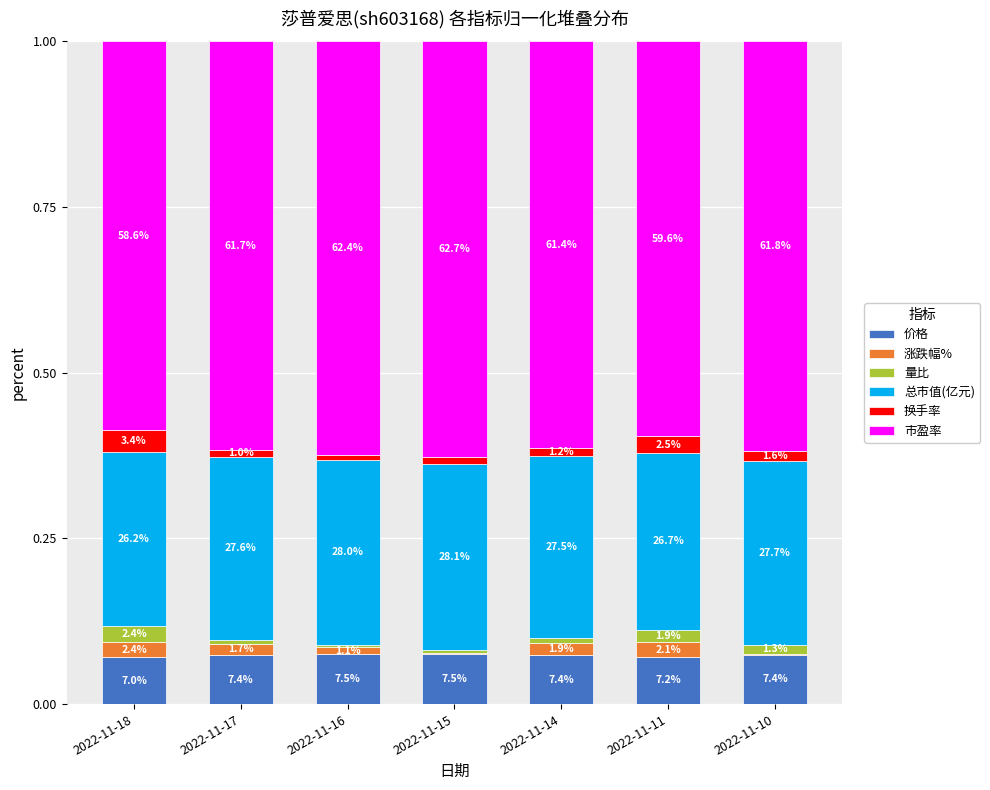

Which series has the widest spread of values?

市盈率